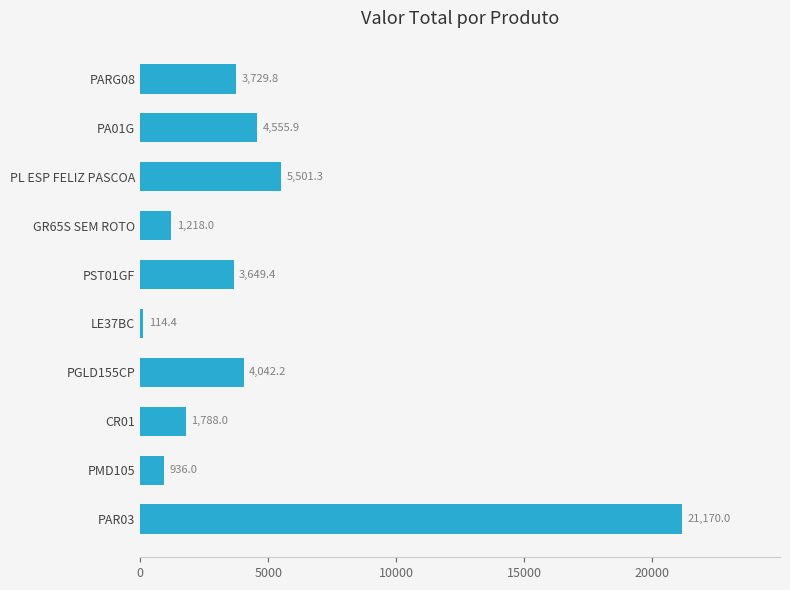

What is the average value?

4670.5